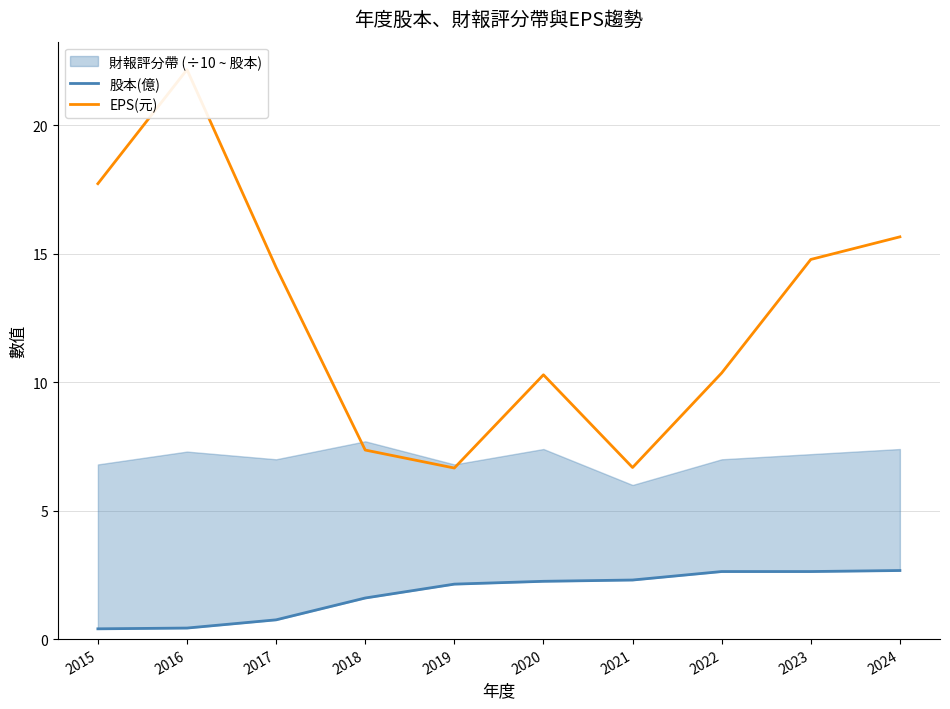

The EPS(元) series shows 22.2 at 2016. True or false?

True